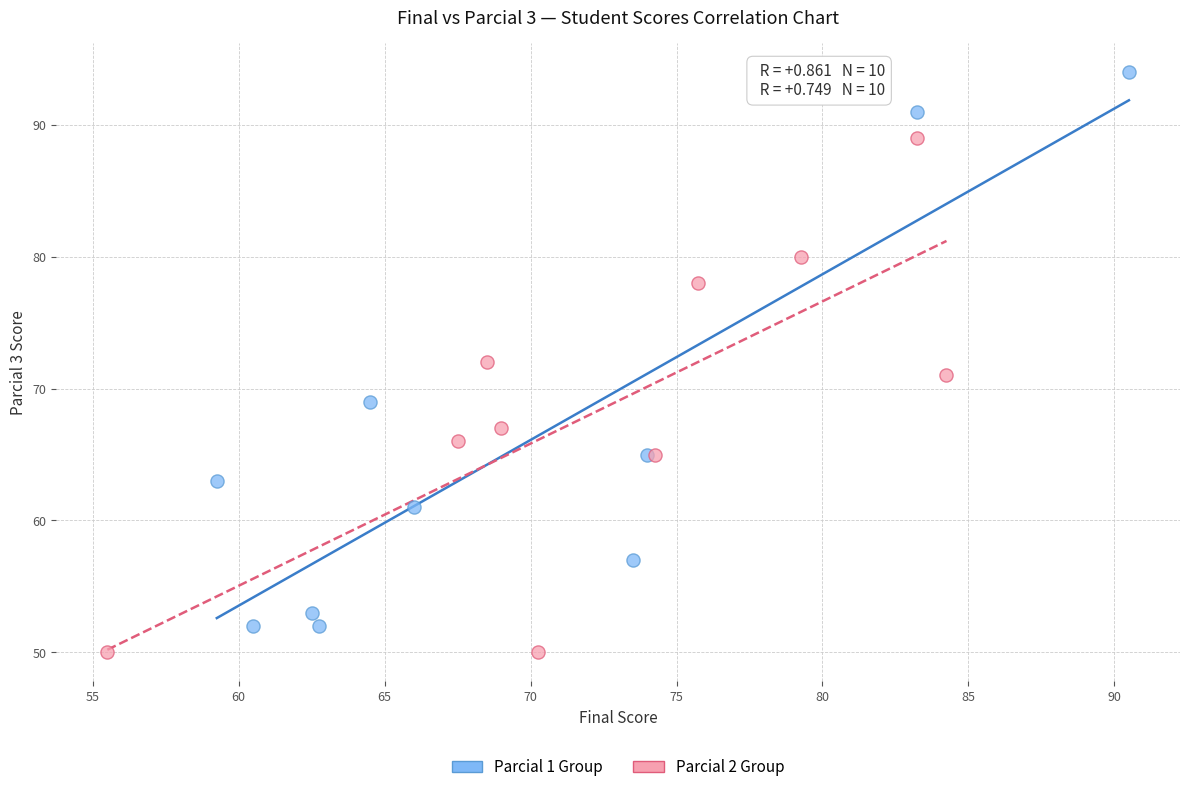

Which series reaches the maximum Y coordinate?

Parcial 1 Group